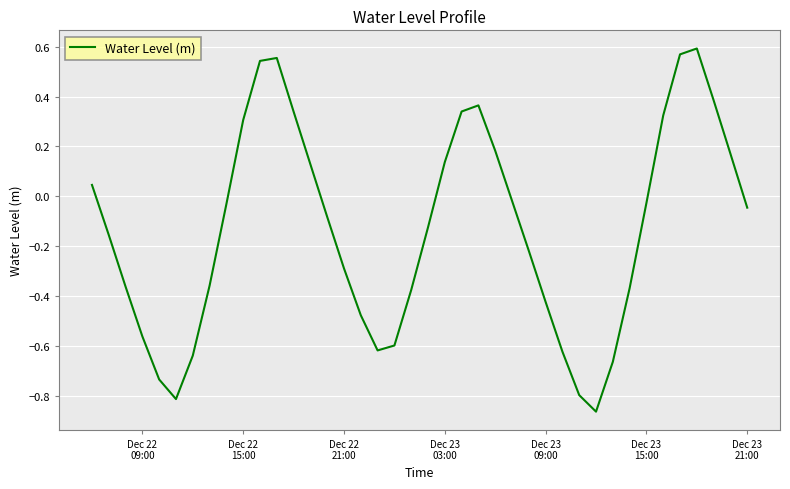

Does the chart have visible grid lines?

Yes